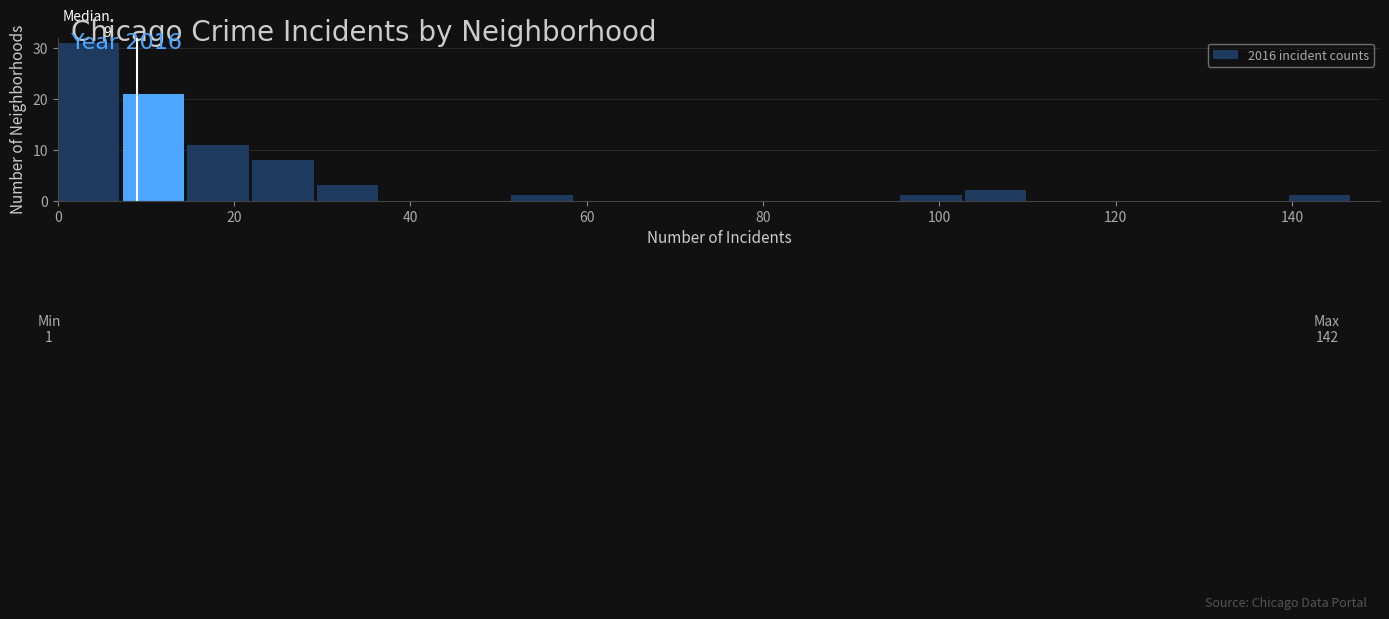

Around what value on the x-axis is the tallest bar? Give the approximate position of its centre, as read against the axis.

4